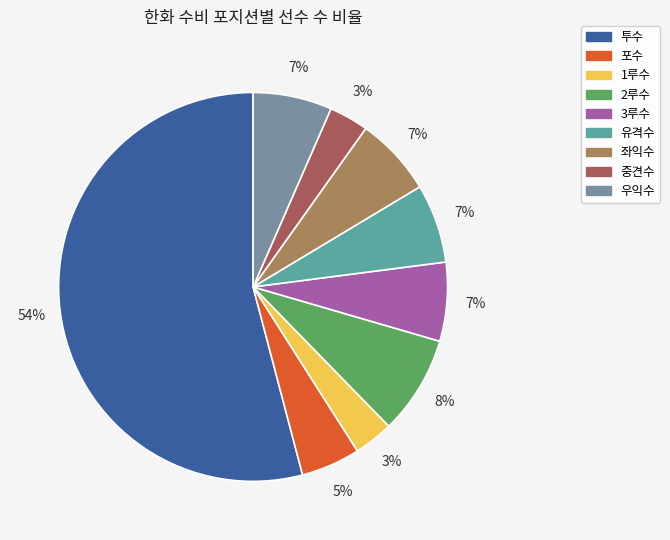

Is it true that 우익수 is 7% of the pie?

True